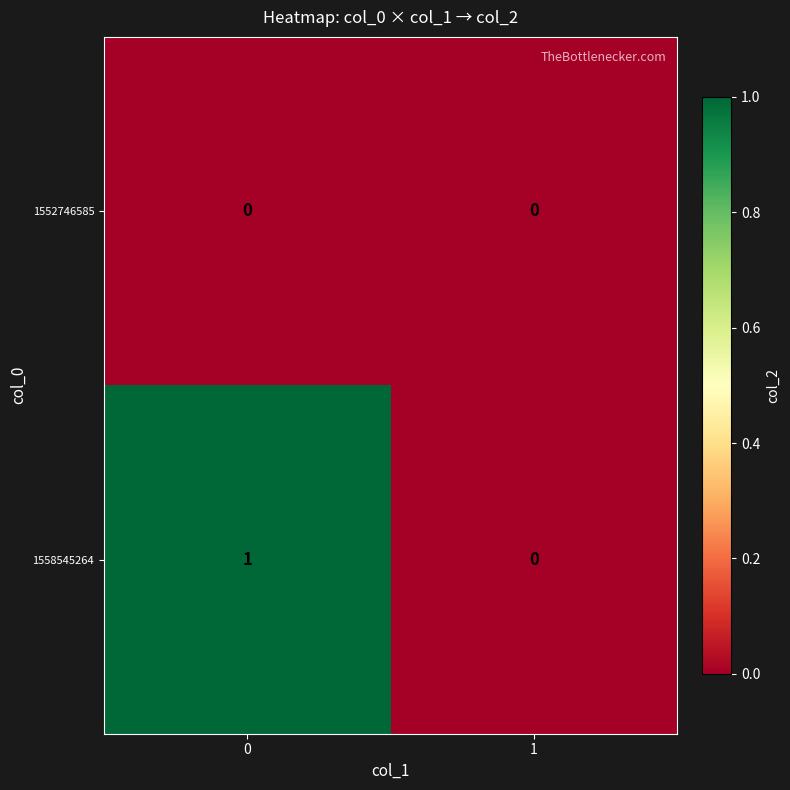

List the series in order of their overall mean, lowest first.

1552746585, 1558545264